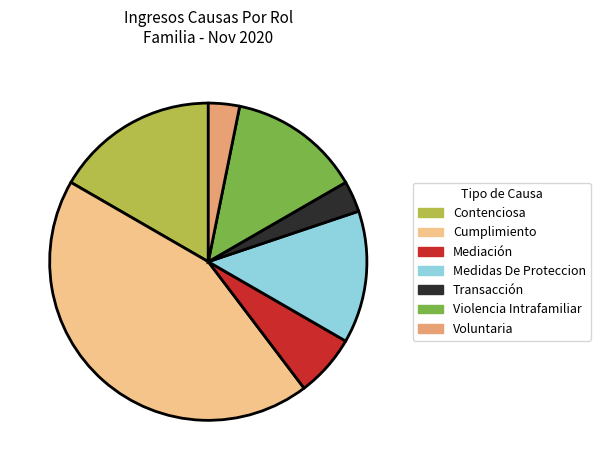

Is there a majority slice in this chart?

No